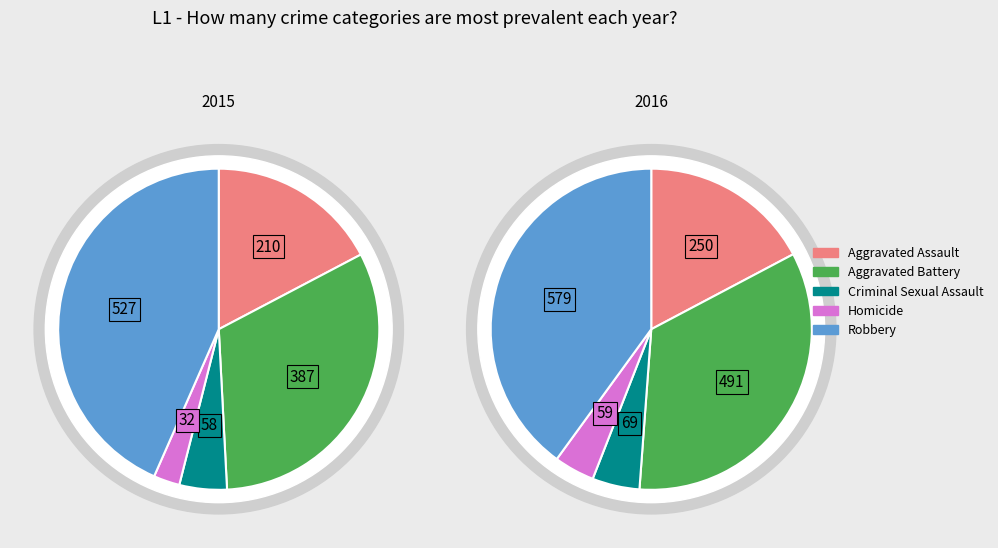

What is the total percentage of Robbery and Criminal Sexual Assault?

48.2%